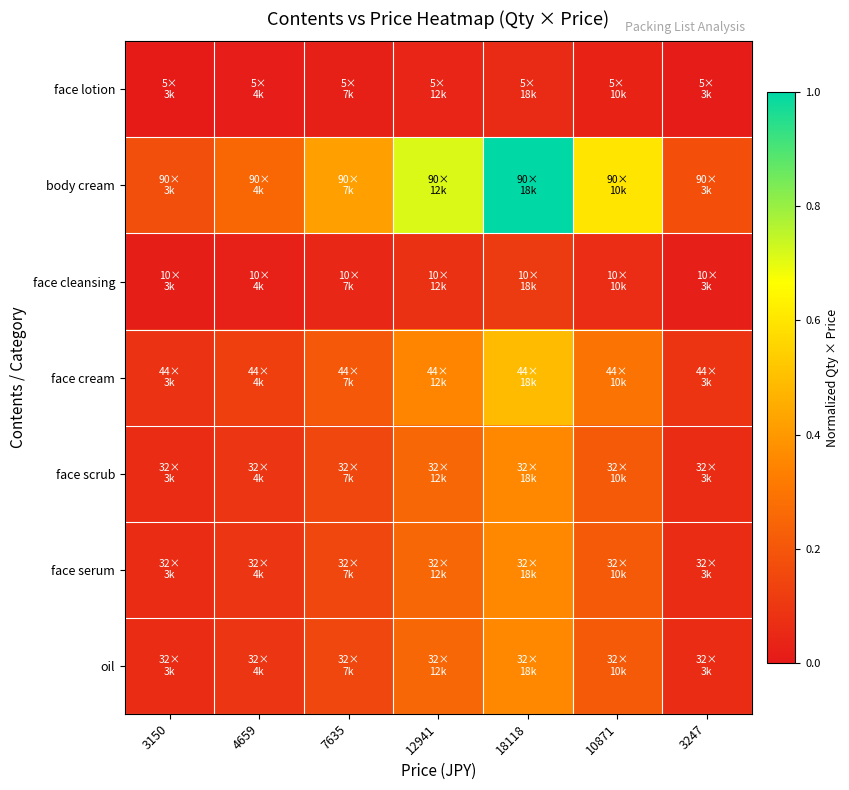

Reading left to right, extract all data points from this chart.

face lotion: 3150=0.0	4659=0.0	7635=0.0	12941=0.0	18118=0.1	10871=0.0	3247=0.0
body cream: 3150=0.2	4659=0.3	7635=0.4	12941=0.7	18118=1.0	10871=0.6	3247=0.2
face cleansing: 3150=0.0	4659=0.0	7635=0.0	12941=0.1	18118=0.1	10871=0.1	3247=0.0
face cream: 3150=0.1	4659=0.1	7635=0.2	12941=0.3	18118=0.5	10871=0.3	3247=0.1
face scrub: 3150=0.1	4659=0.1	7635=0.1	12941=0.3	18118=0.4	10871=0.2	3247=0.1
face serum: 3150=0.1	4659=0.1	7635=0.1	12941=0.3	18118=0.4	10871=0.2	3247=0.1
oil: 3150=0.1	4659=0.1	7635=0.1	12941=0.3	18118=0.4	10871=0.2	3247=0.1